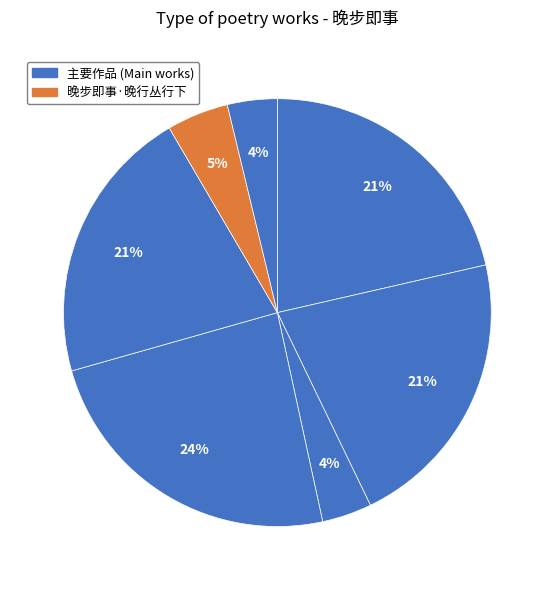

Count the number of slices in the pie.

7